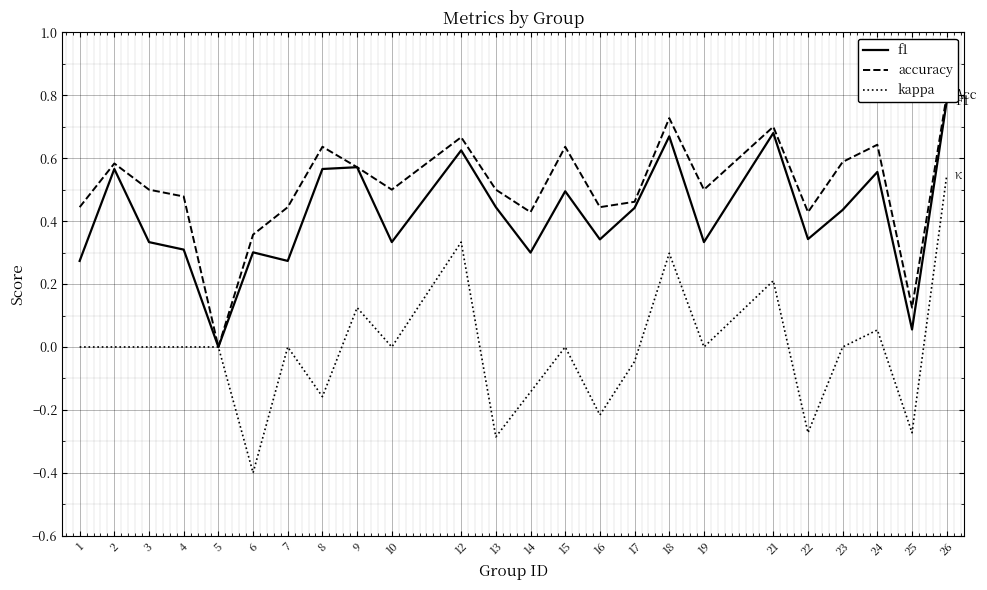

At which label is f1 closest to 0?

5